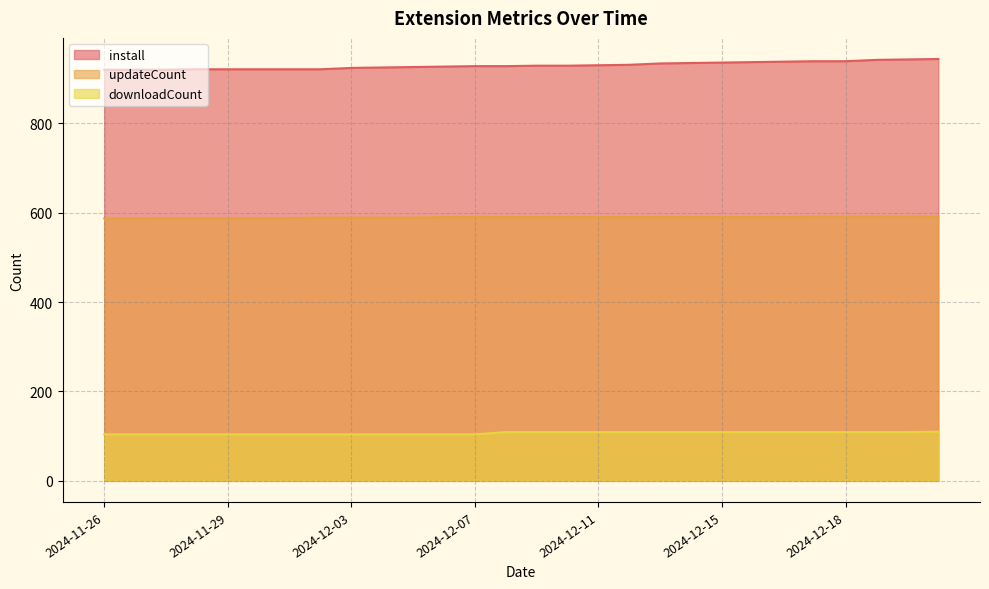

What is the total value across all series at 2024-12-07?

1622